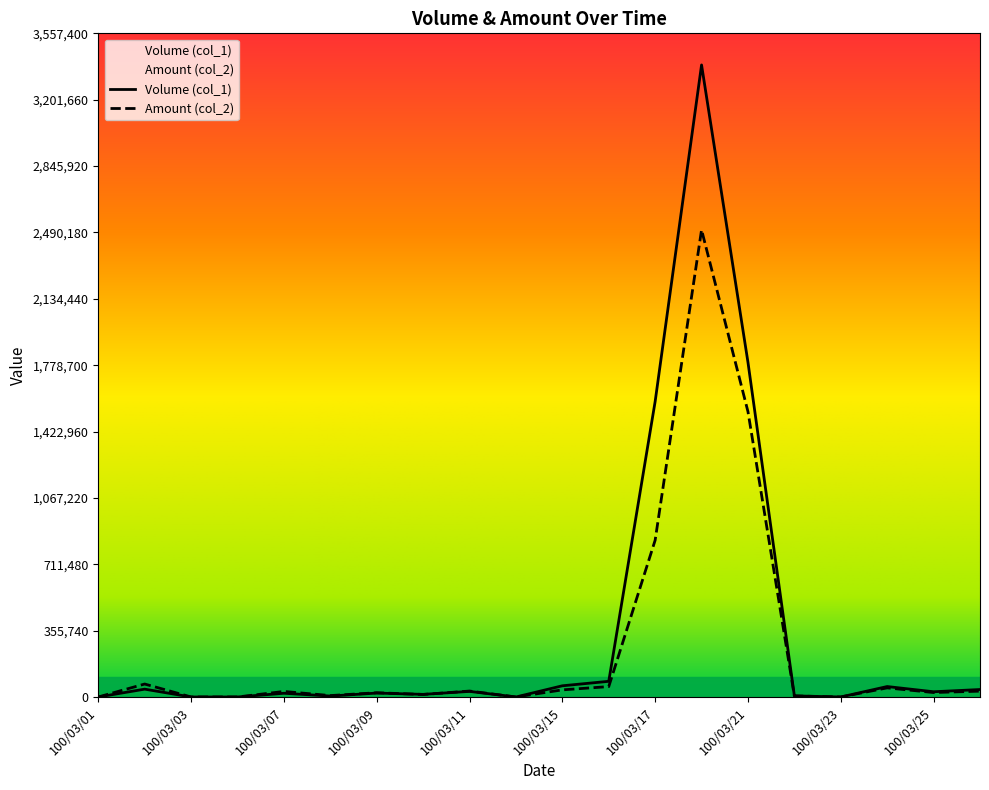

What is the difference between the maximum and minimum values in the Volume (col_1) series?

3388000